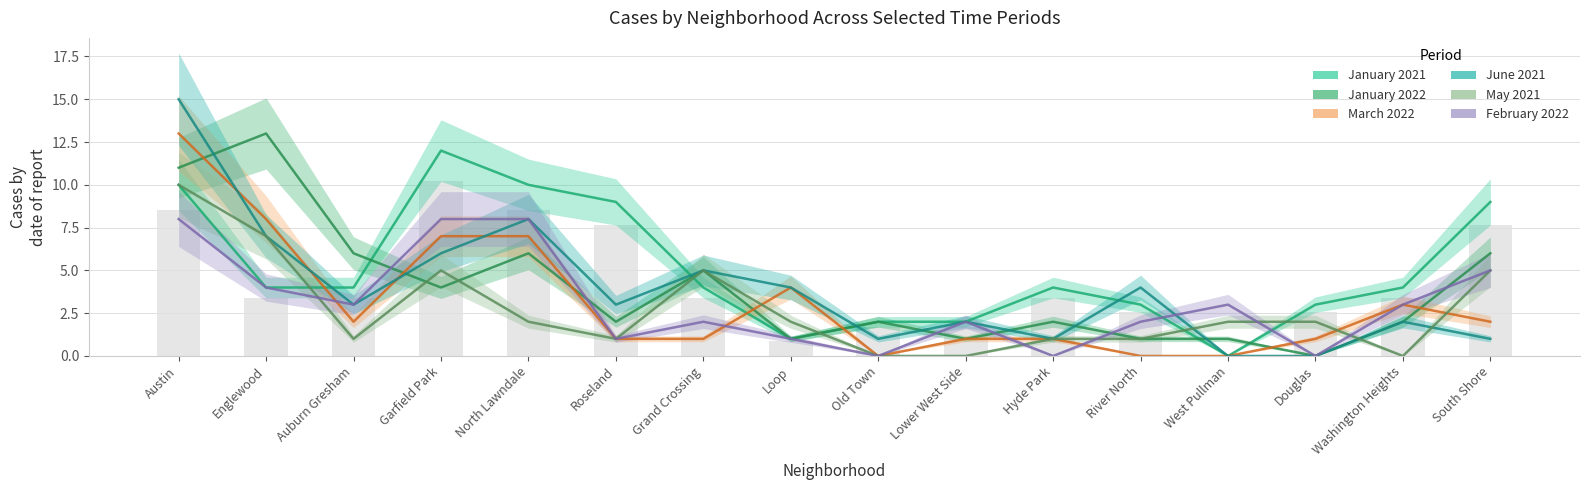

Rank the series by their maximum value, from lowest to highest.

February 2022, May 2021, January 2021, January 2022, March 2022, June 2021